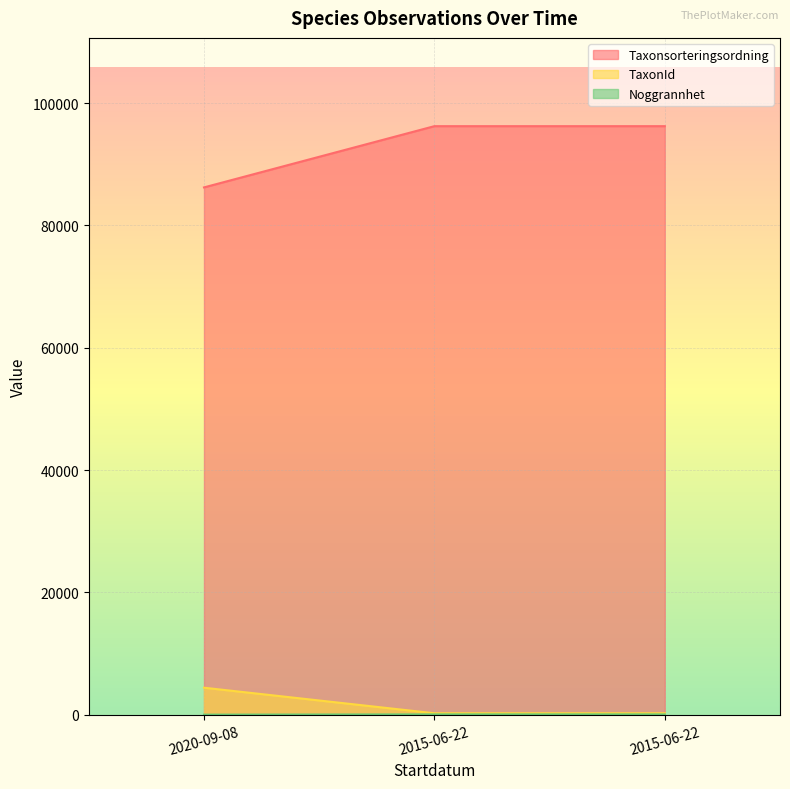

What is the difference between the TaxonId values at 2015-06-22 and 2020-09-08?

40